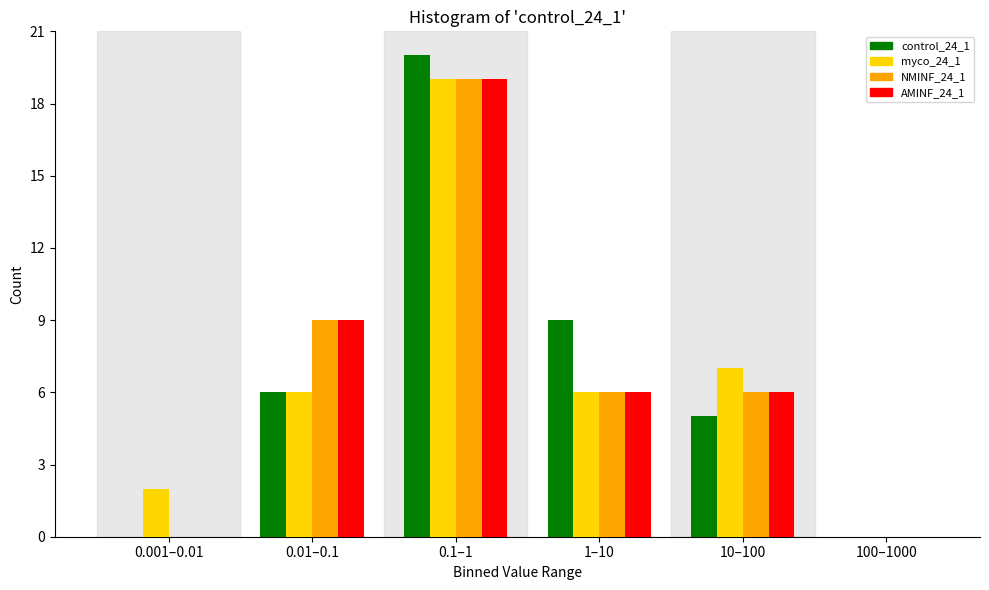

Reading left to right, extract all data points from this chart.

control_24_1: 0.001–0.01=0	0.01–0.1=6	0.1–1=20	1–10=9	10–100=5	100–1000=0
myco_24_1: 0.001–0.01=2	0.01–0.1=6	0.1–1=19	1–10=6	10–100=7	100–1000=0
NMINF_24_1: 0.001–0.01=0	0.01–0.1=9	0.1–1=19	1–10=6	10–100=6	100–1000=0
AMINF_24_1: 0.001–0.01=0	0.01–0.1=9	0.1–1=19	1–10=6	10–100=6	100–1000=0